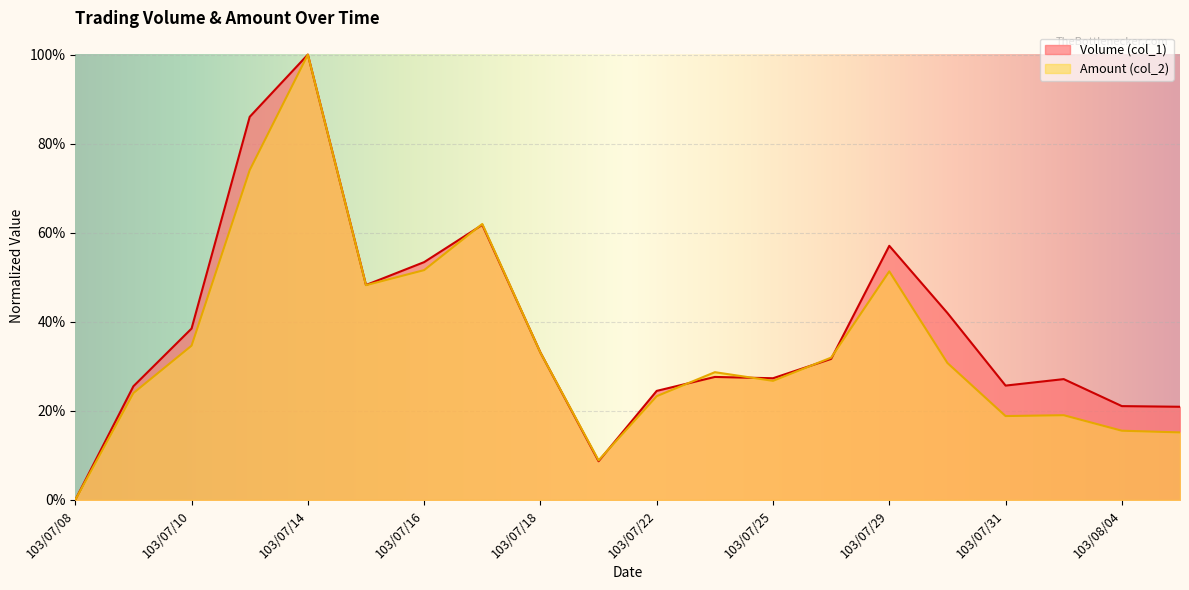

What is the sum of all Volume (col_1) values?

7.6